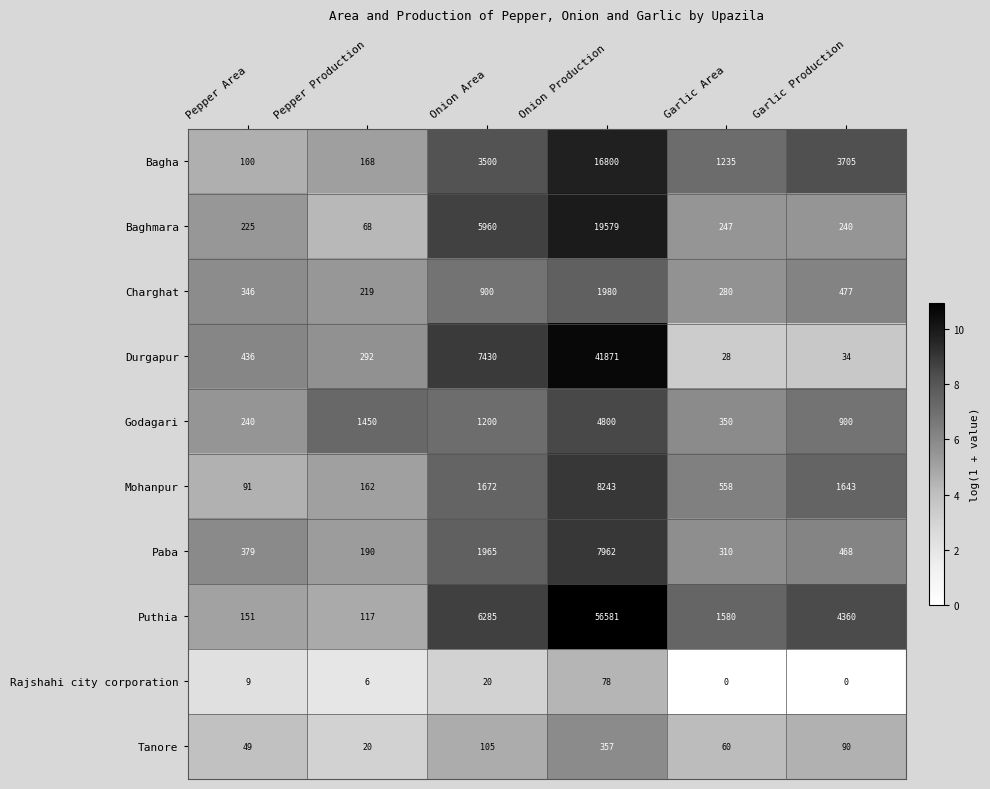

How many series are shown in this chart?

10